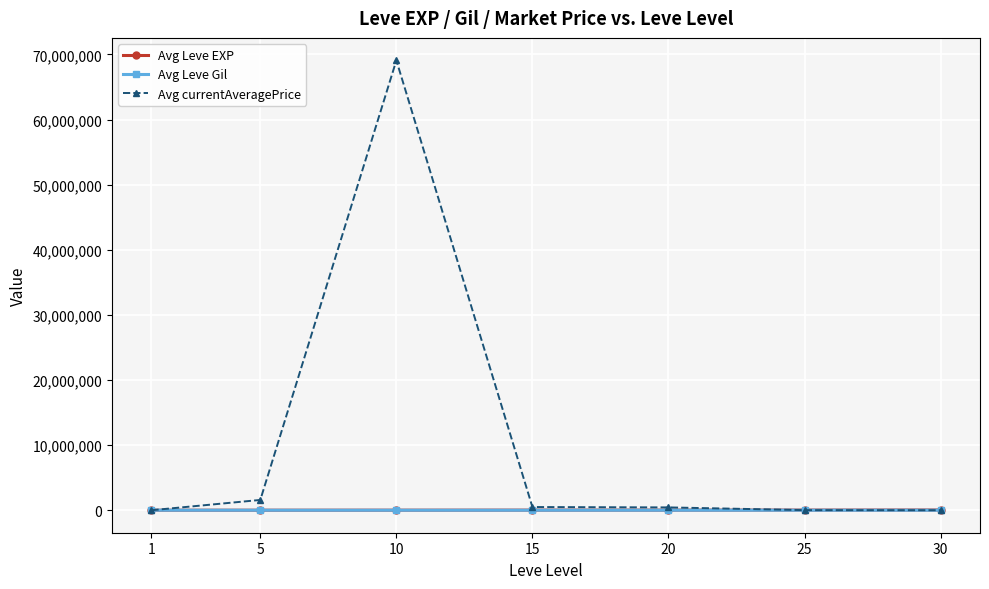

How many lines are shown in the chart?

3